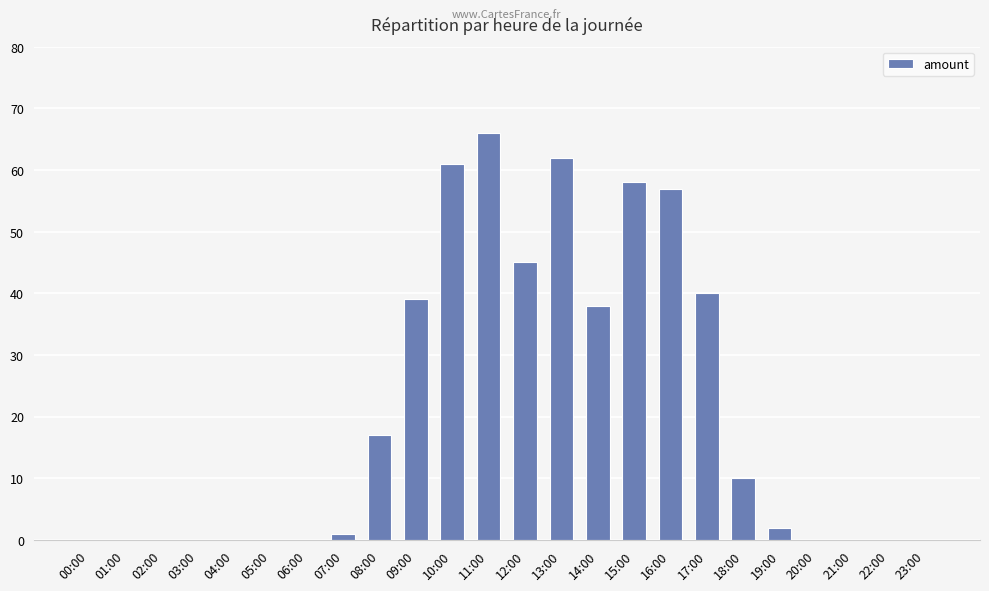

Are the bars horizontal?

No